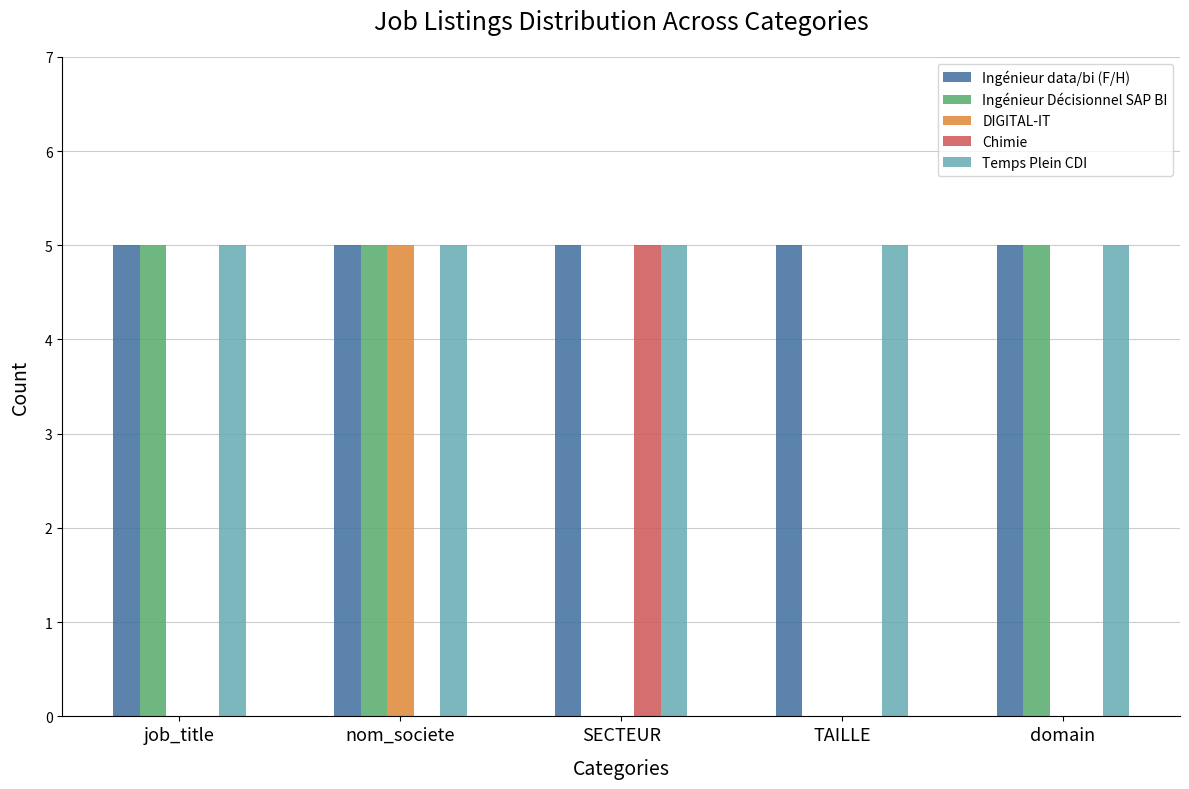

How many Ingénieur Décisionnel SAP BI values are between 0 and 5?

5